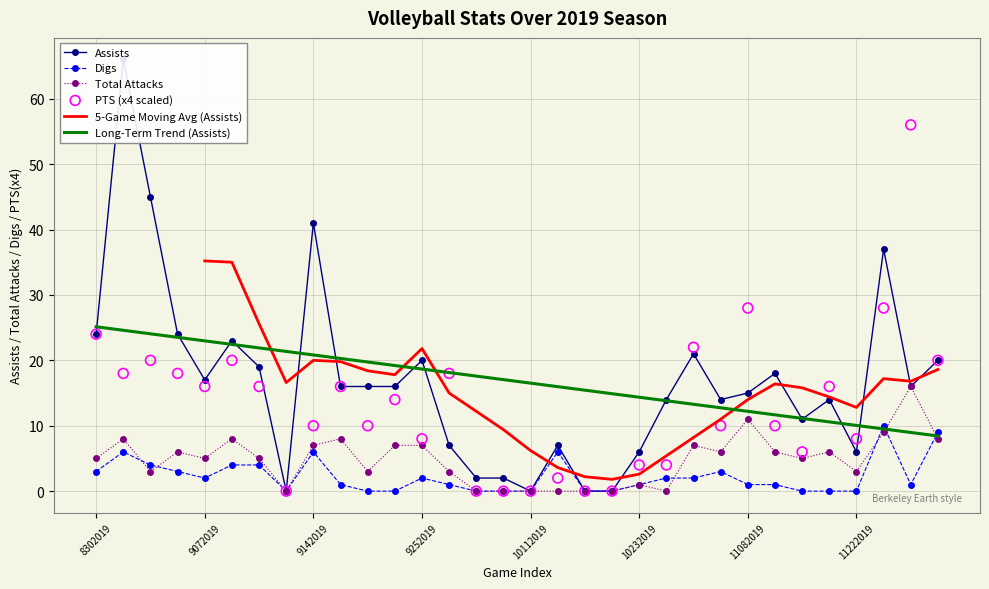

What is the total value across all series at 9072019?

40